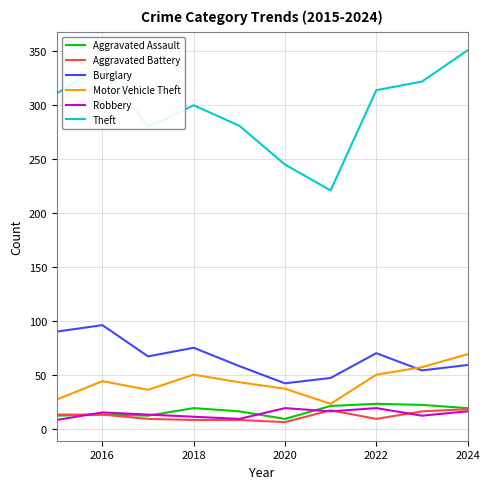

What is the maximum value for Theft?

351